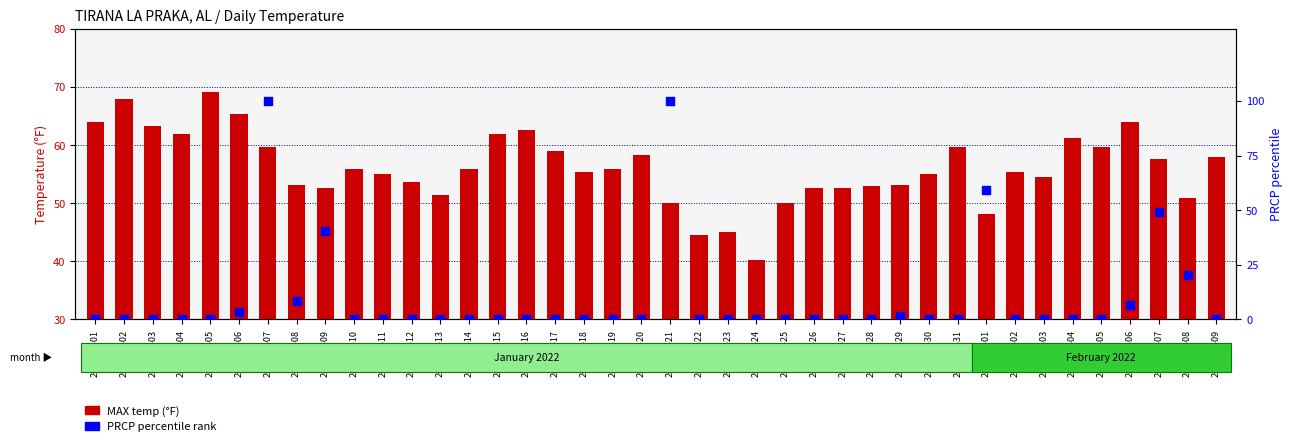

What is the total value across all series at 2022-01-01?

64.0